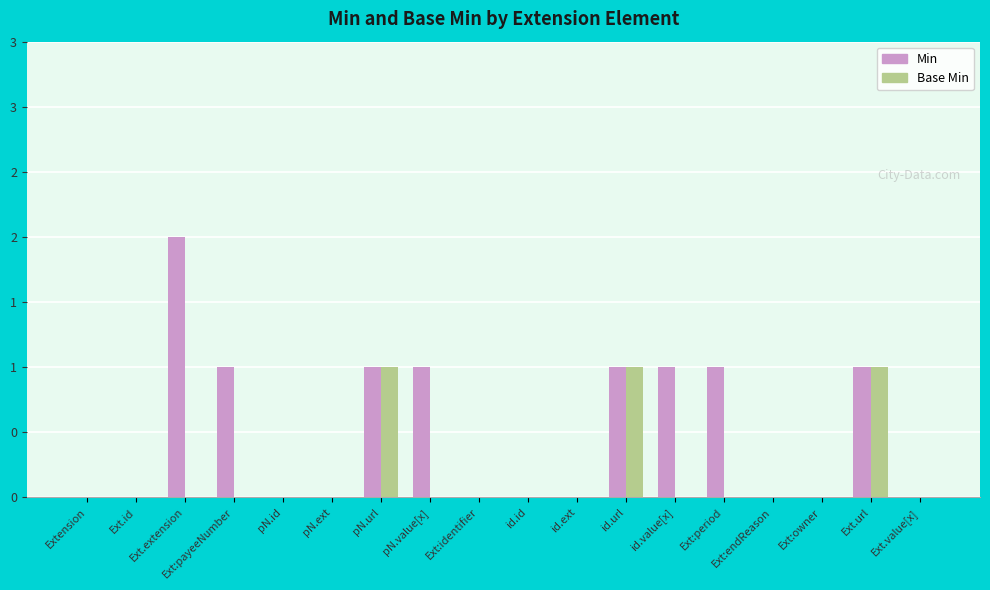

At which category does the chart reach its peak across all series?

Ext.extension